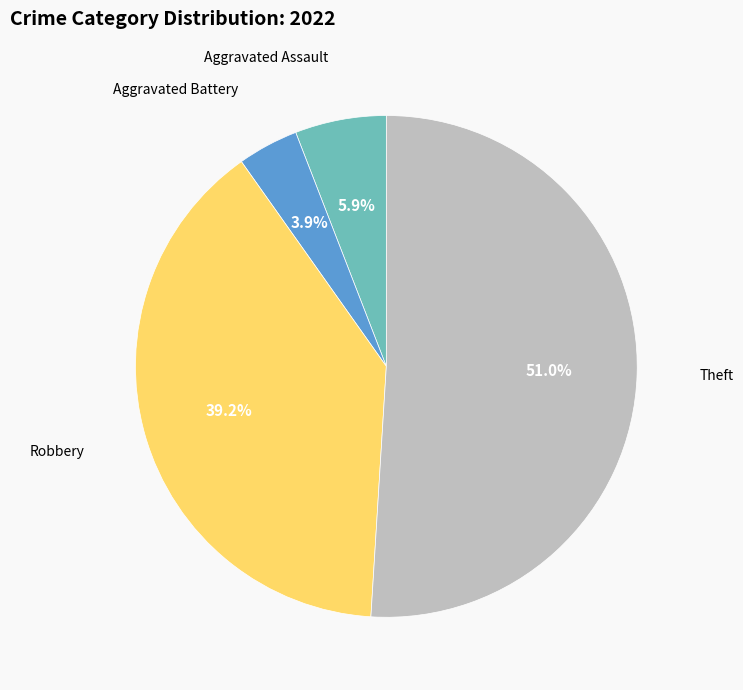

Is there any slice that represents more than half of the pie?

Yes